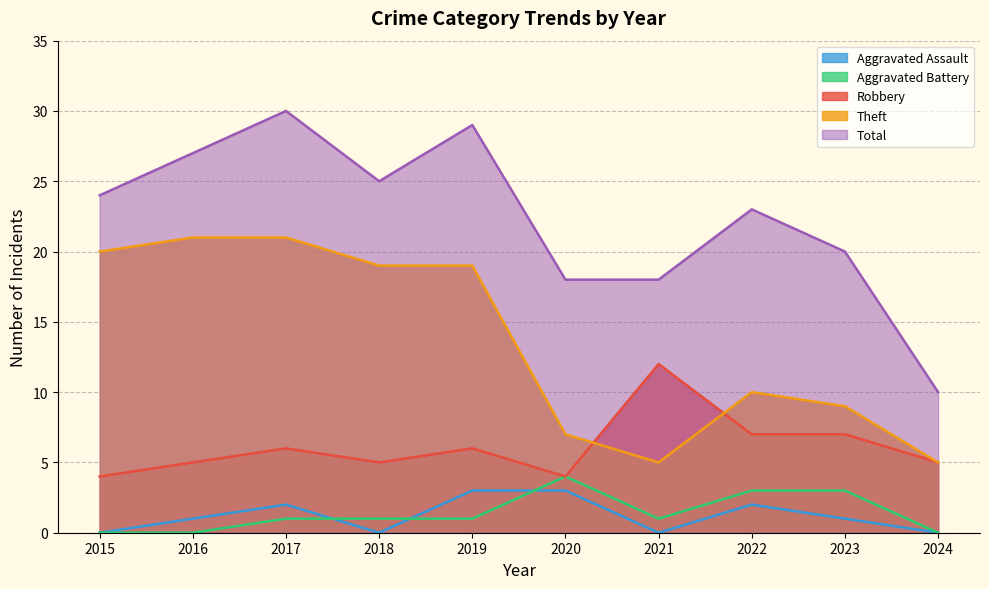

Which series has the widest spread of values?

Total